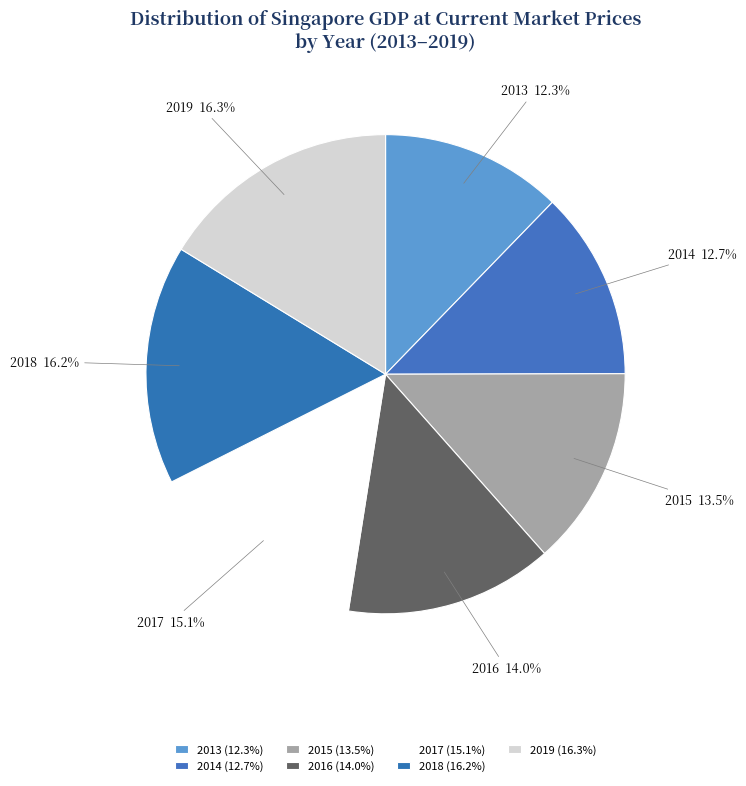

Is there any slice that represents more than half of the pie?

No